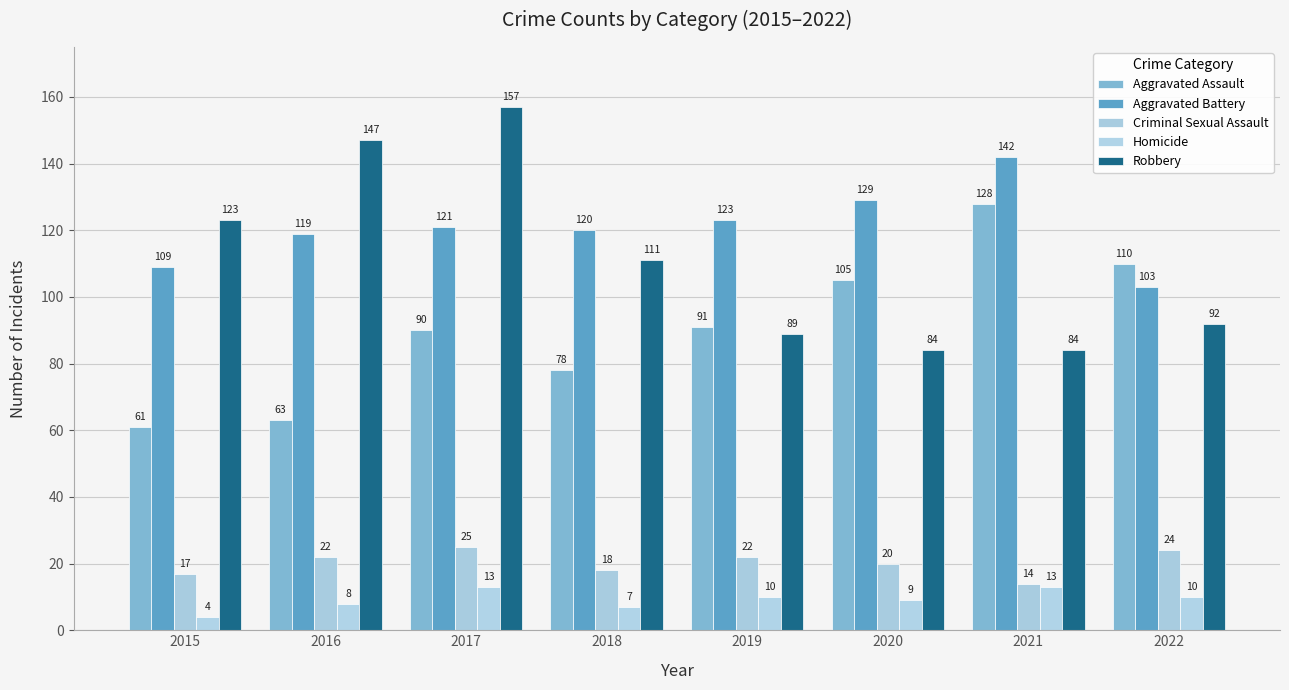

Count the number of categories in the chart.

8